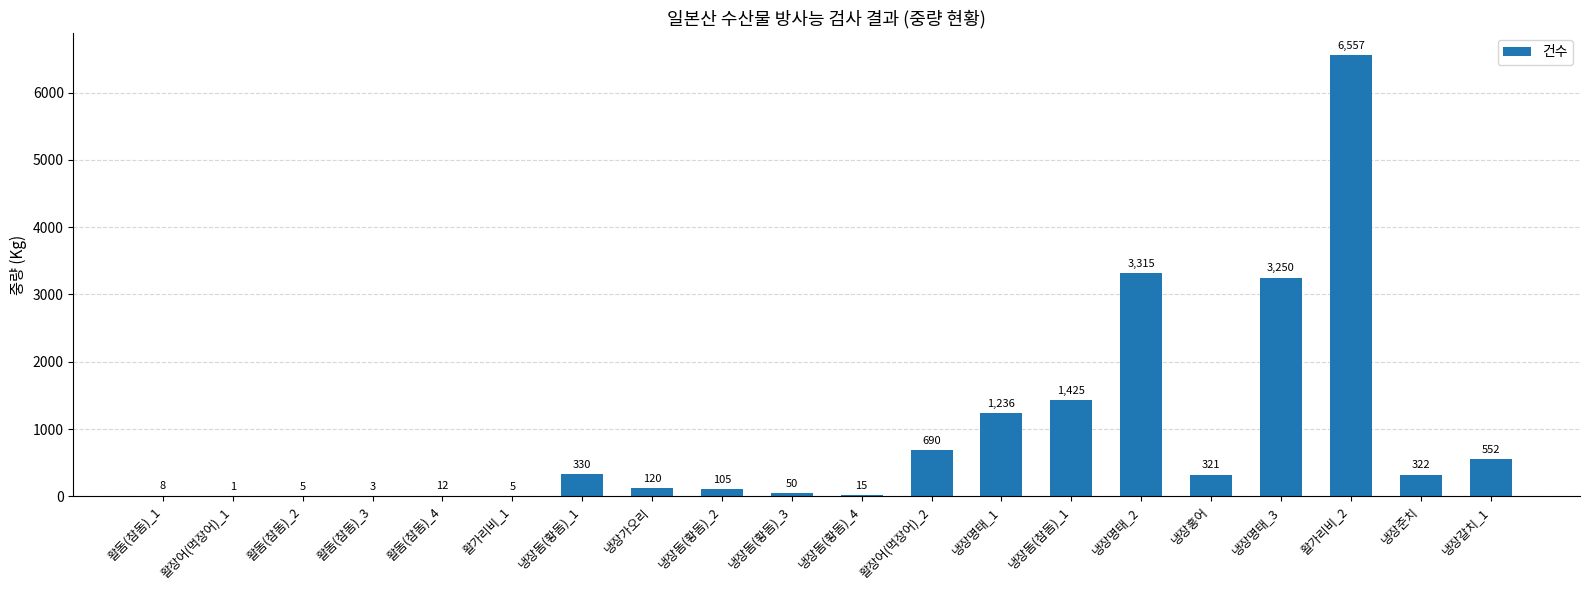

Count the number of data series in this chart.

1